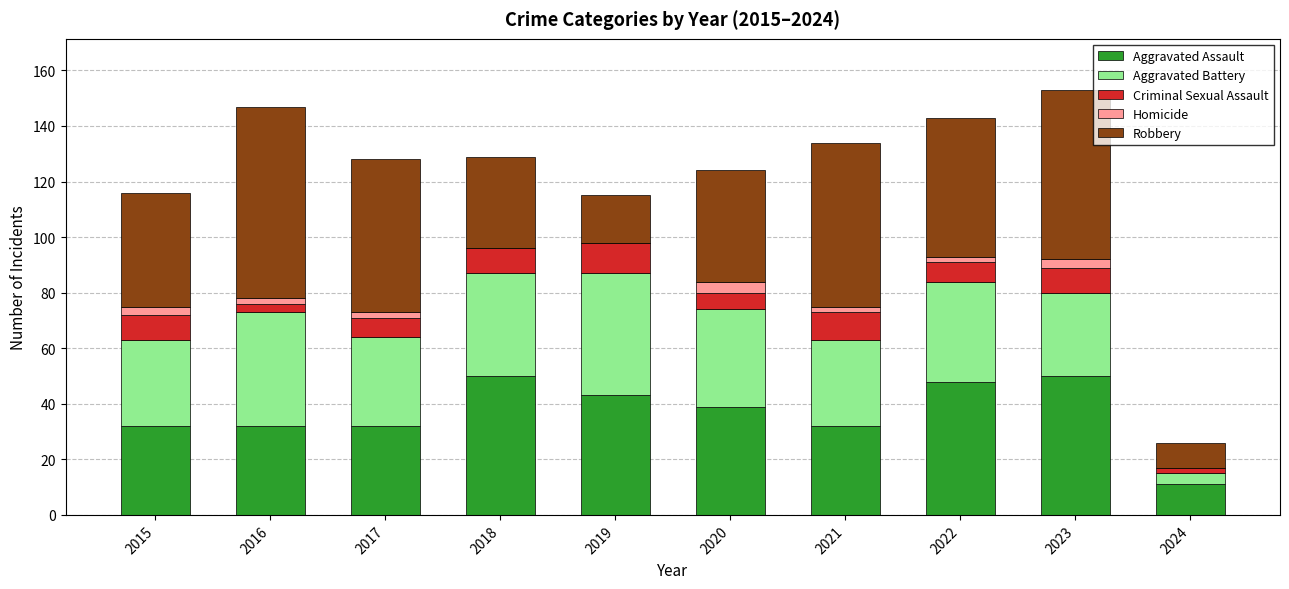

Are the bars horizontal?

No